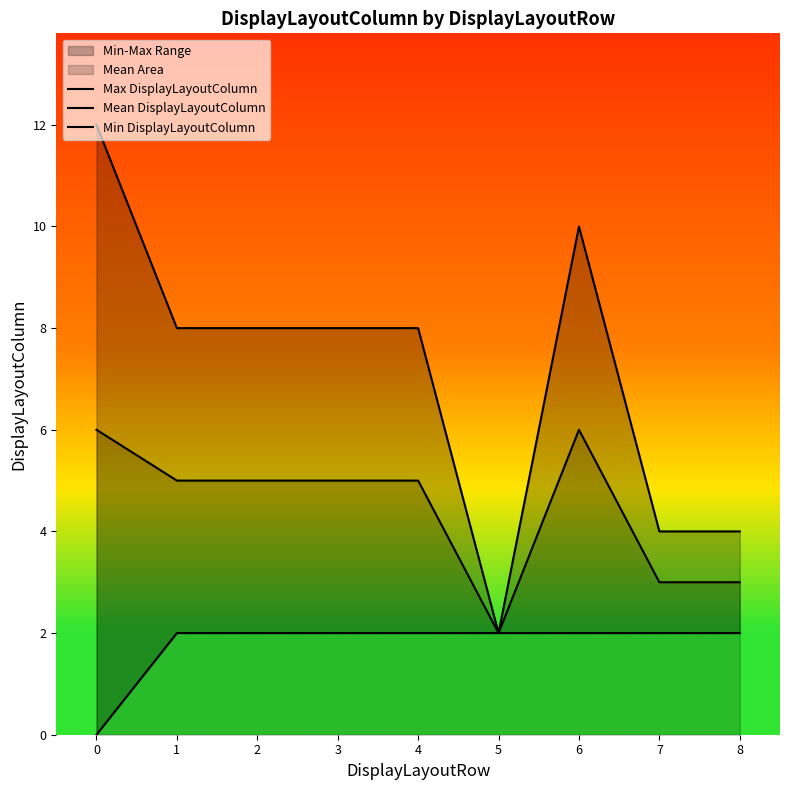

Which category has the lowest value in the Max DisplayLayoutColumn series?

5